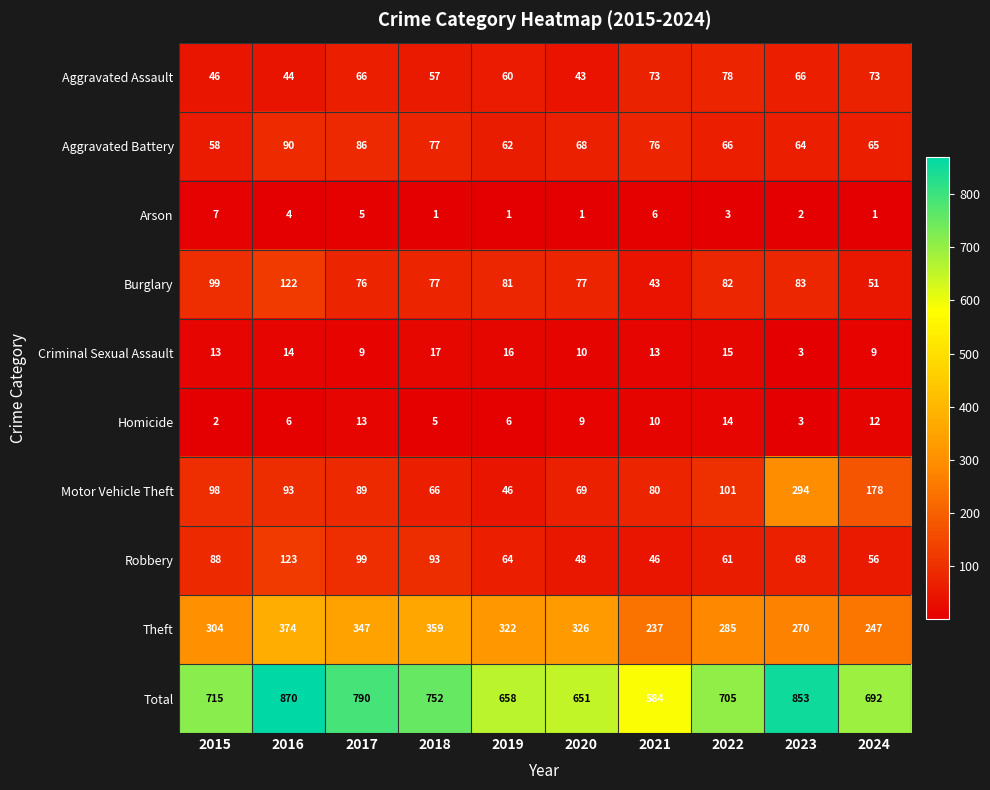

Which label corresponds to the largest value in the chart?

2016